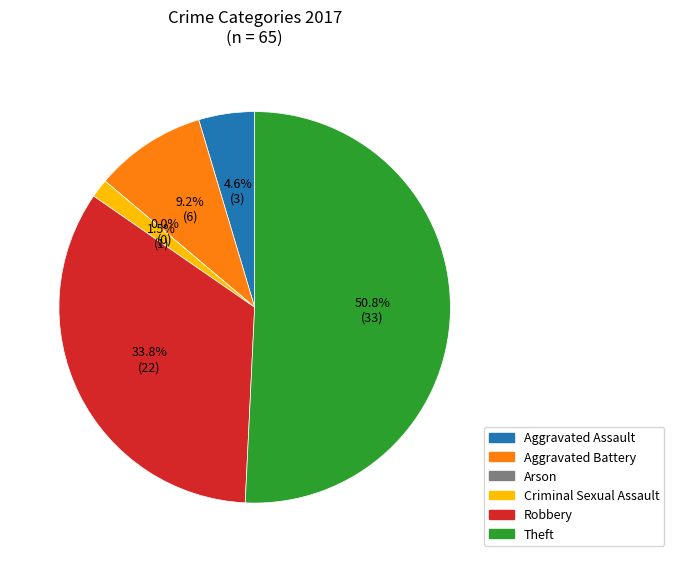

To the nearest percent, what percentage of the pie is Aggravated Battery?

9%